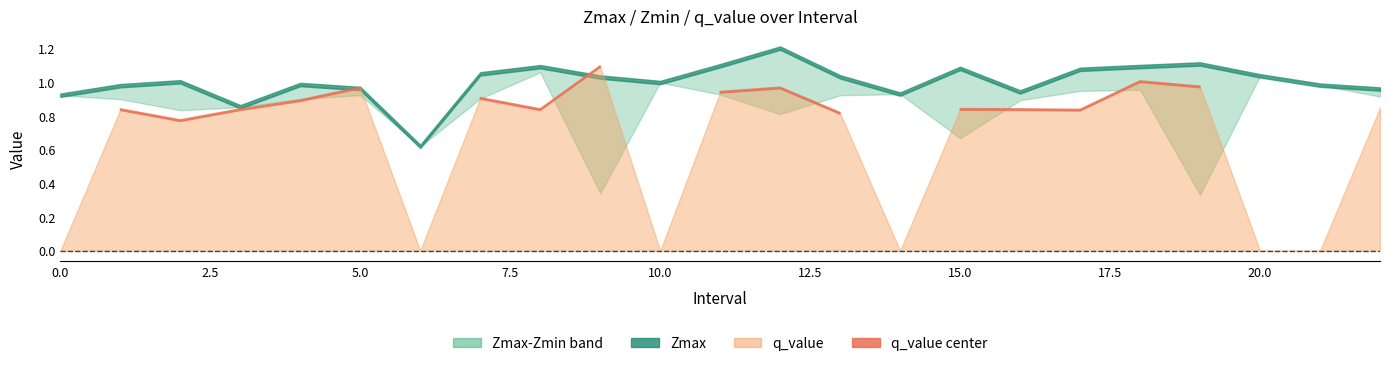

How many interior local peaks does the Zmax series have?

6